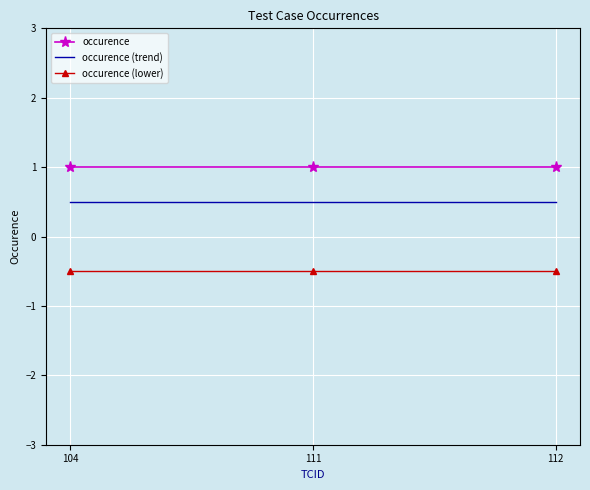

What is the sum of the occurence (trend) values at 111 and 112?

1.0